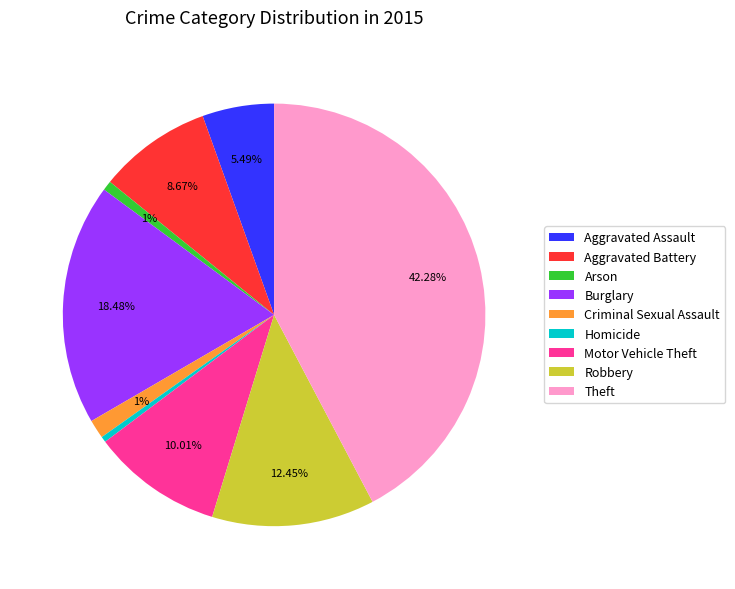

Approximately how many times larger is the value at Burglary compared to Aggravated Assault?

3.4